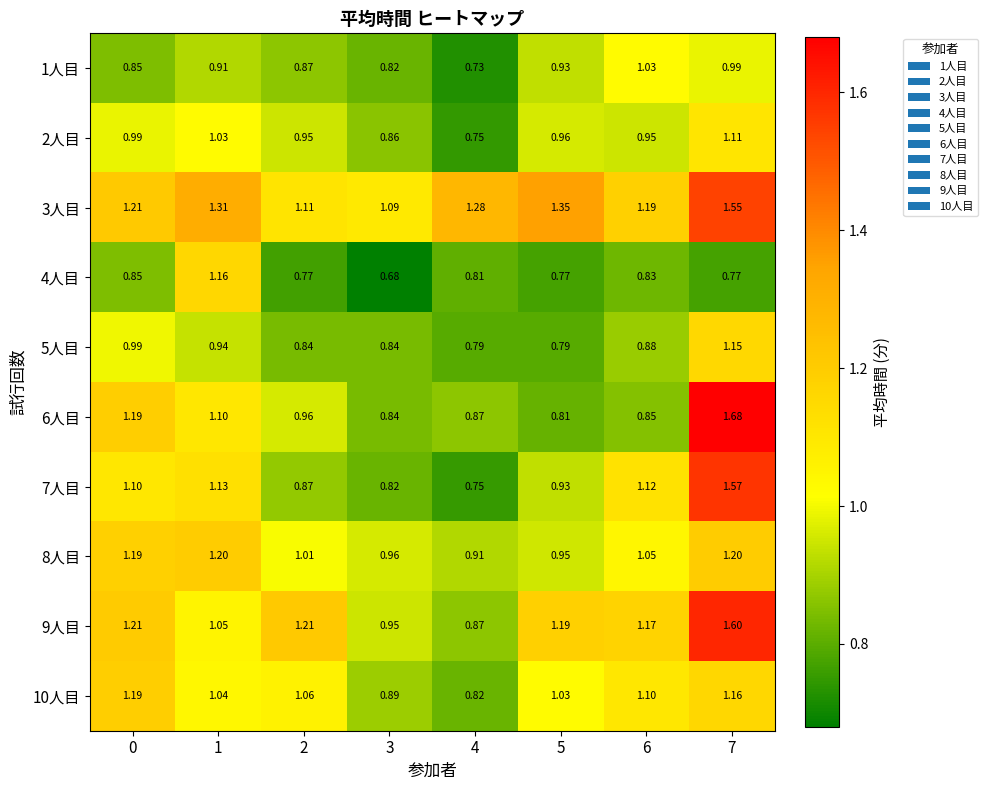

Reading left to right, what are all the values shown in this chart?

1人目: 0=0.8	1=0.9	2=0.9	3=0.8	4=0.7	5=0.9	6=1.0	7=1.0
2人目: 0=1.0	1=1.0	2=0.9	3=0.9	4=0.8	5=1.0	6=0.9	7=1.1
3人目: 0=1.2	1=1.3	2=1.1	3=1.1	4=1.3	5=1.4	6=1.2	7=1.6
4人目: 0=0.8	1=1.2	2=0.8	3=0.7	4=0.8	5=0.8	6=0.8	7=0.8
5人目: 0=1.0	1=0.9	2=0.8	3=0.8	4=0.8	5=0.8	6=0.9	7=1.1
6人目: 0=1.2	1=1.1	2=1.0	3=0.8	4=0.9	5=0.8	6=0.8	7=1.7
7人目: 0=1.1	1=1.1	2=0.9	3=0.8	4=0.8	5=0.9	6=1.1	7=1.6
8人目: 0=1.2	1=1.2	2=1.0	3=1.0	4=0.9	5=0.9	6=1.1	7=1.2
9人目: 0=1.2	1=1.1	2=1.2	3=0.9	4=0.9	5=1.2	6=1.2	7=1.6
10人目: 0=1.2	1=1.0	2=1.1	3=0.9	4=0.8	5=1.0	6=1.1	7=1.2